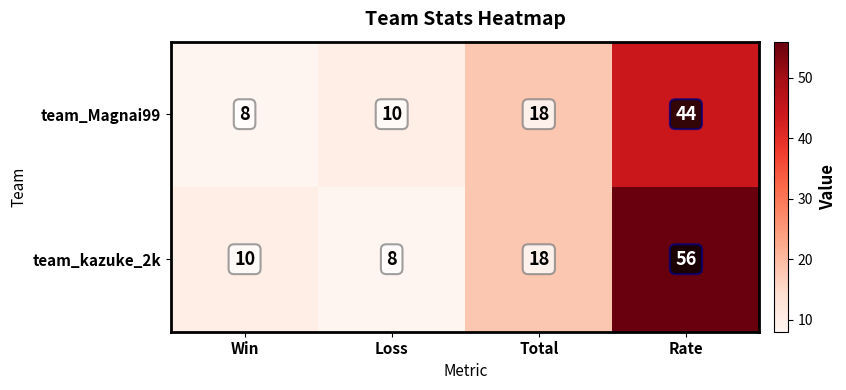

What is the smallest value displayed?

8